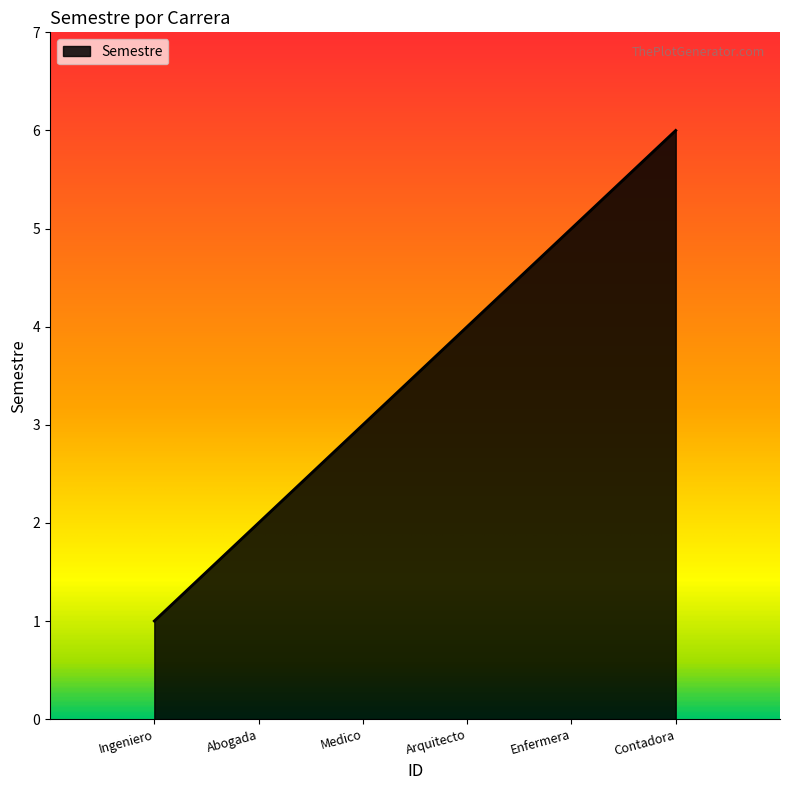

Reading right to left, what are all the values shown in this chart?

6	5	4	3	2	1